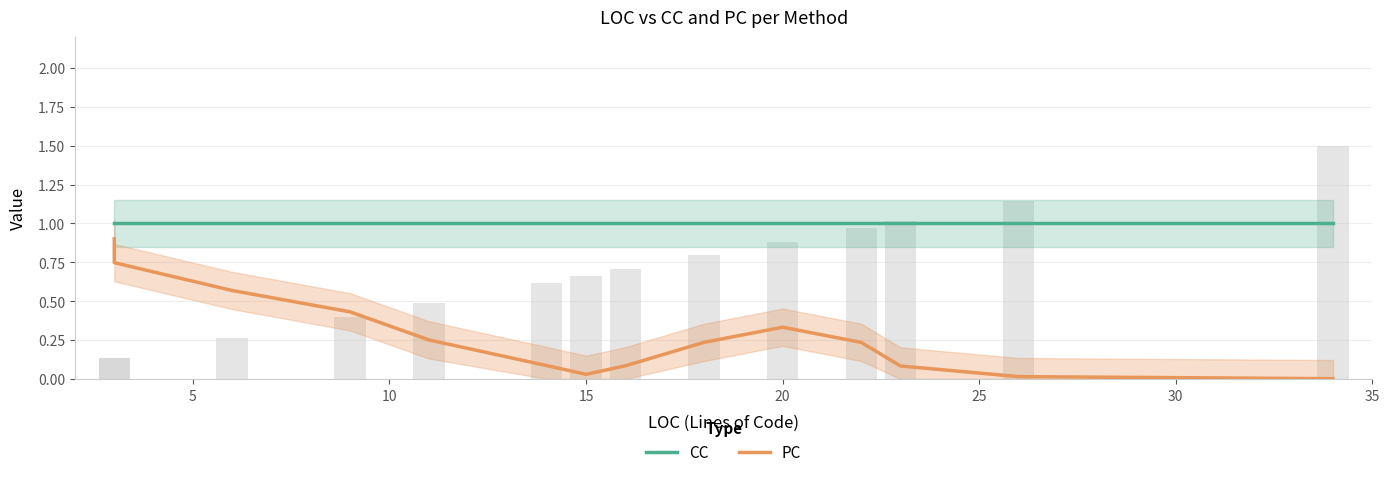

The value of CC at 13 is 1.8. True or false?

False